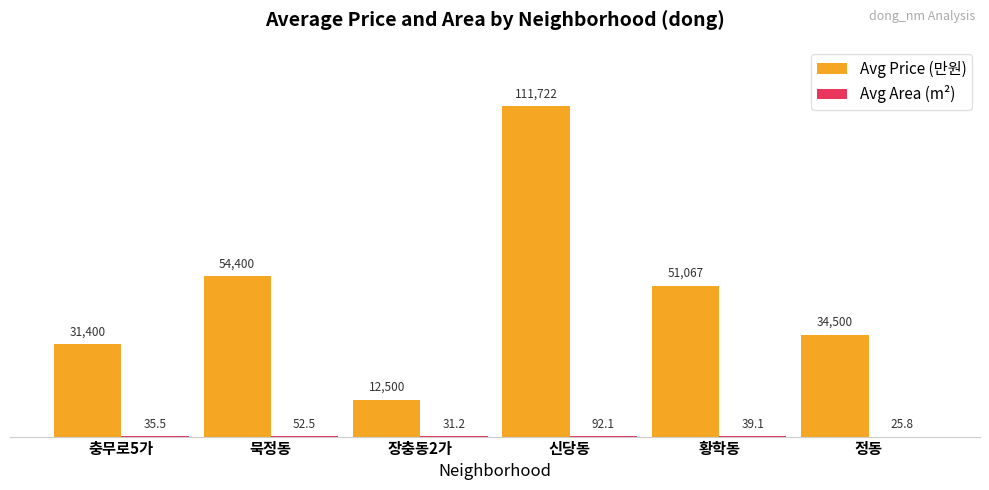

What is the greatest value displayed?

111722.0